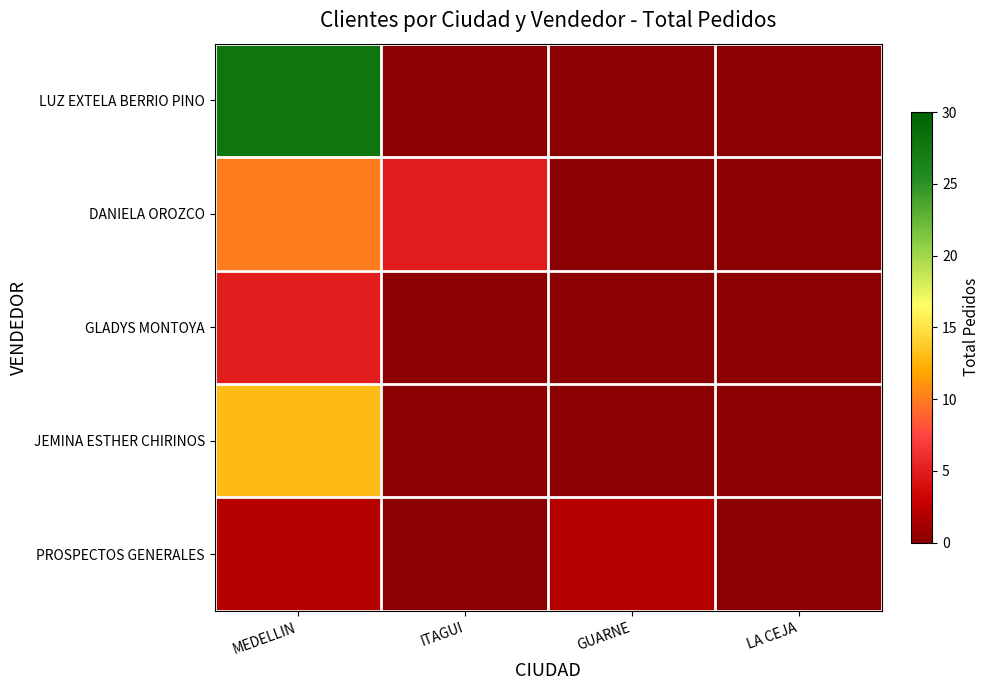

Between MEDELLIN and GUARNE, which is larger?

MEDELLIN